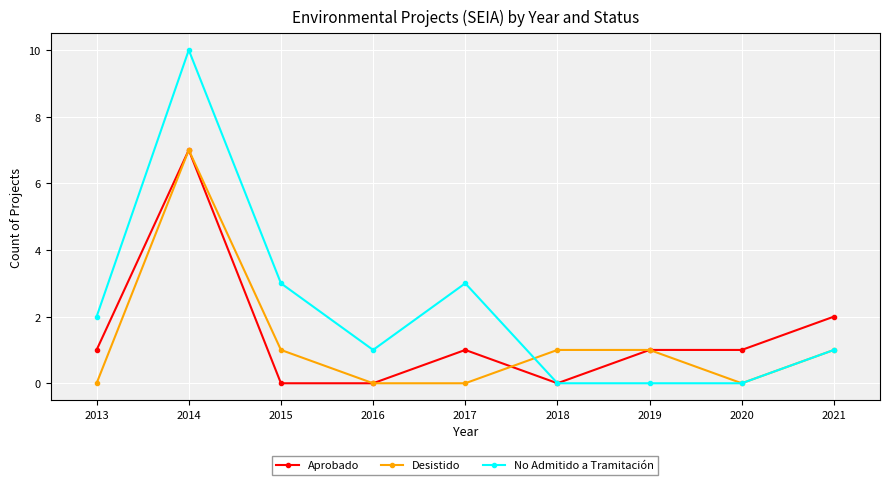

Where does the Desistido series first go above 1?

2014